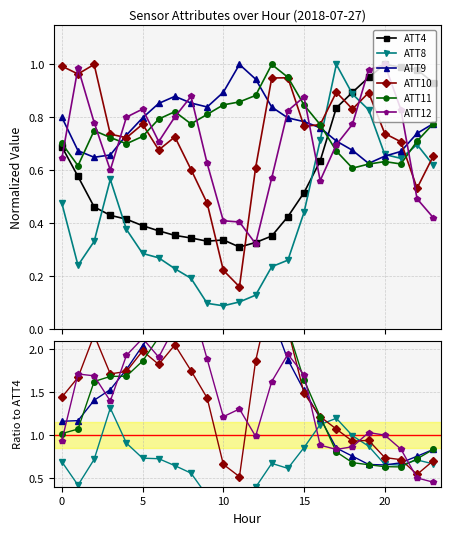

What is the lowest value of the ATT11 series?

0.6